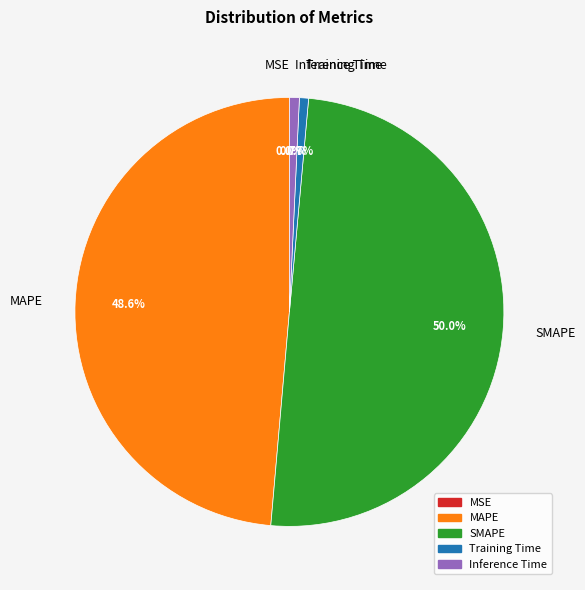

Which category has the biggest portion of the pie?

SMAPE